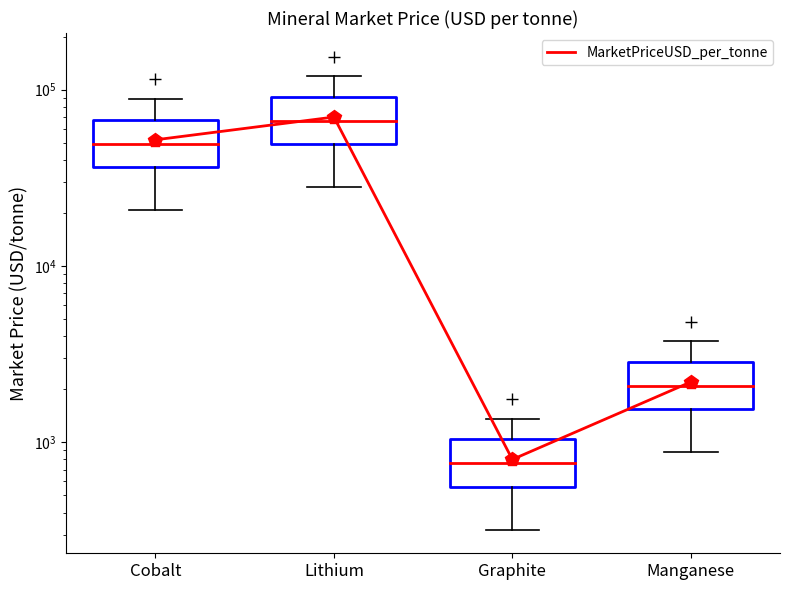

How many lines are shown in the chart?

1